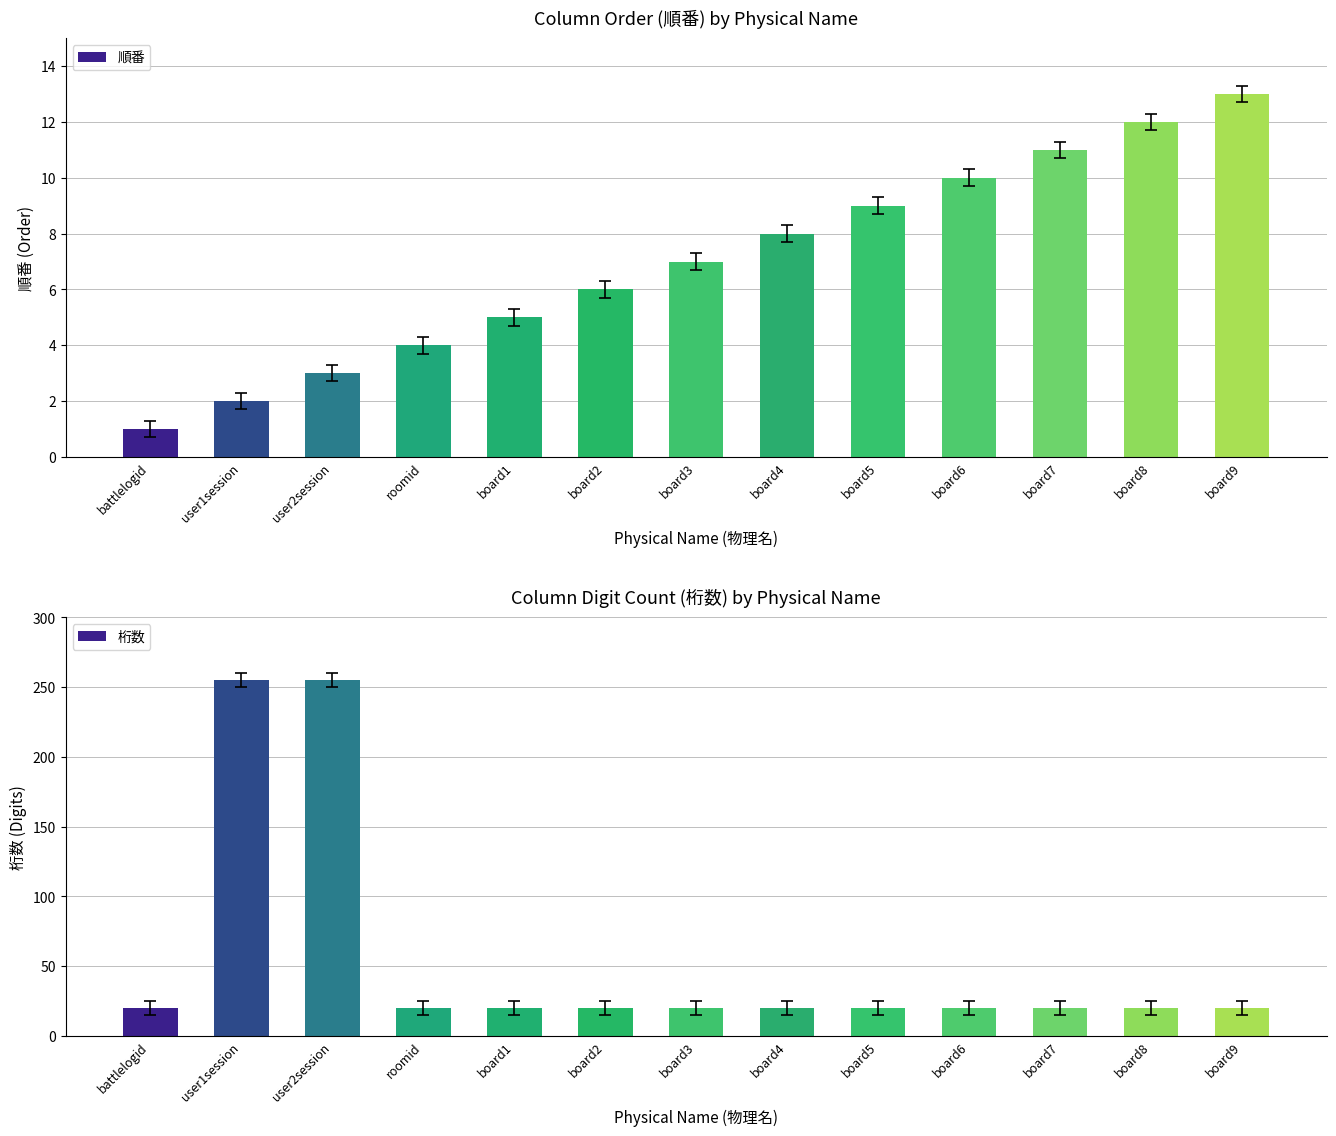

Rank the categories by 順番 value from lowest to highest.

battlelogid, user1session, user2session, roomid, board1, board2, board3, board4, board5, board6, board7, board8, board9